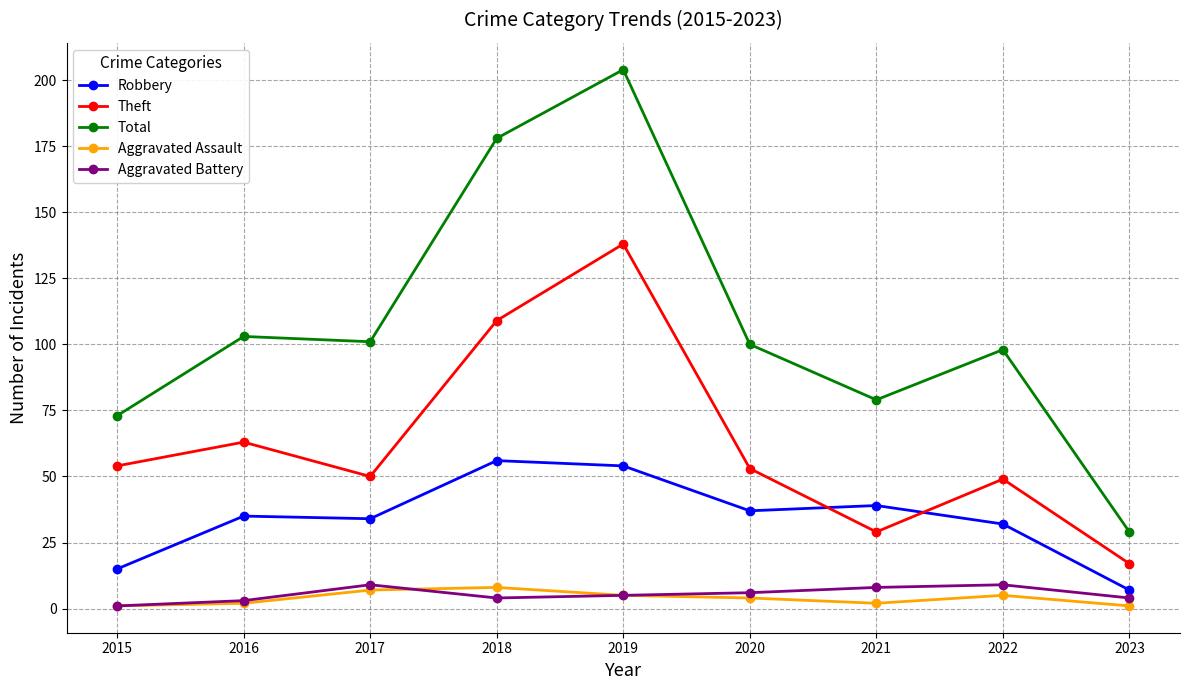

The value of Theft at 2020 is 53. True or false?

True